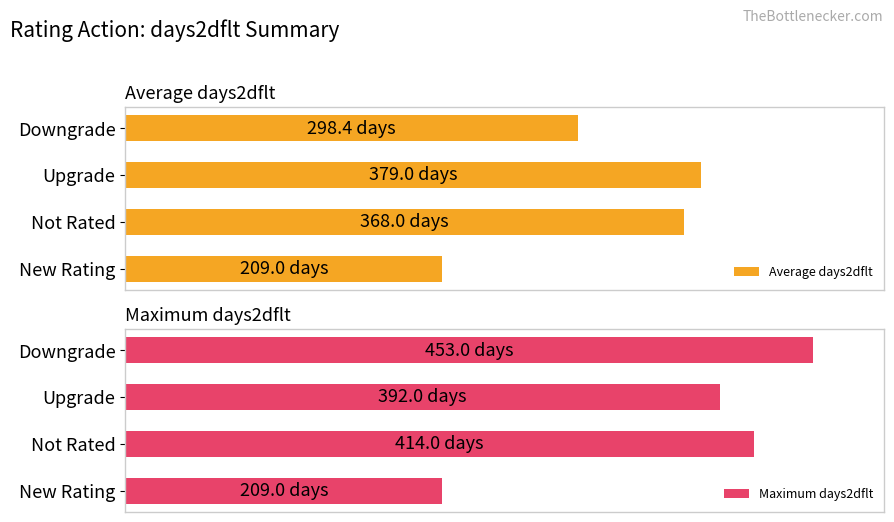

At how many categories does at least one series exceed 49?

3